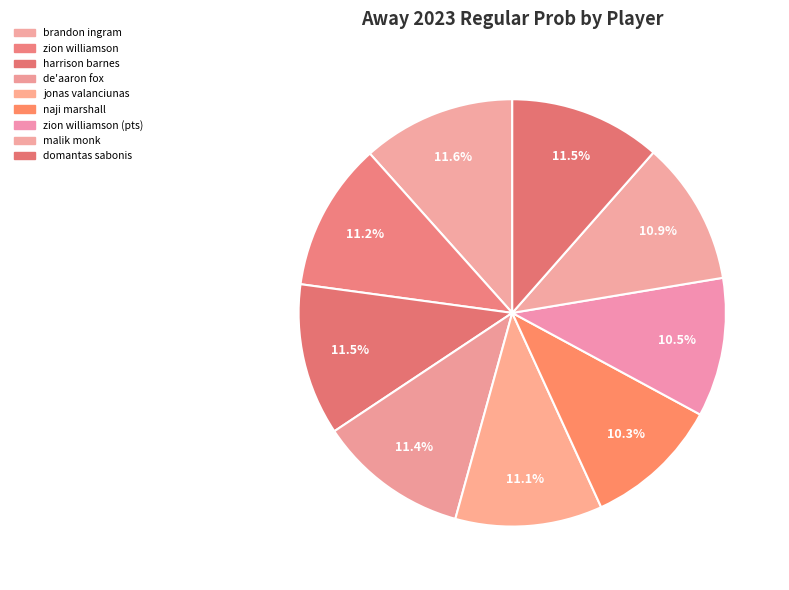

True or false: zion williamson accounts for 11% of the total.

True